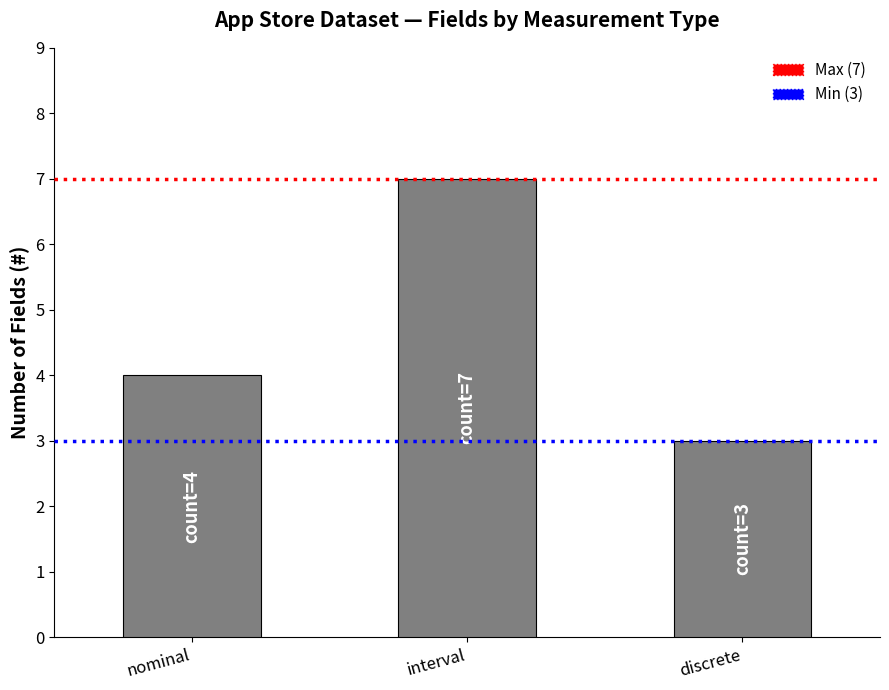

The value at nominal+interval+discrete is 8. True or false?

False